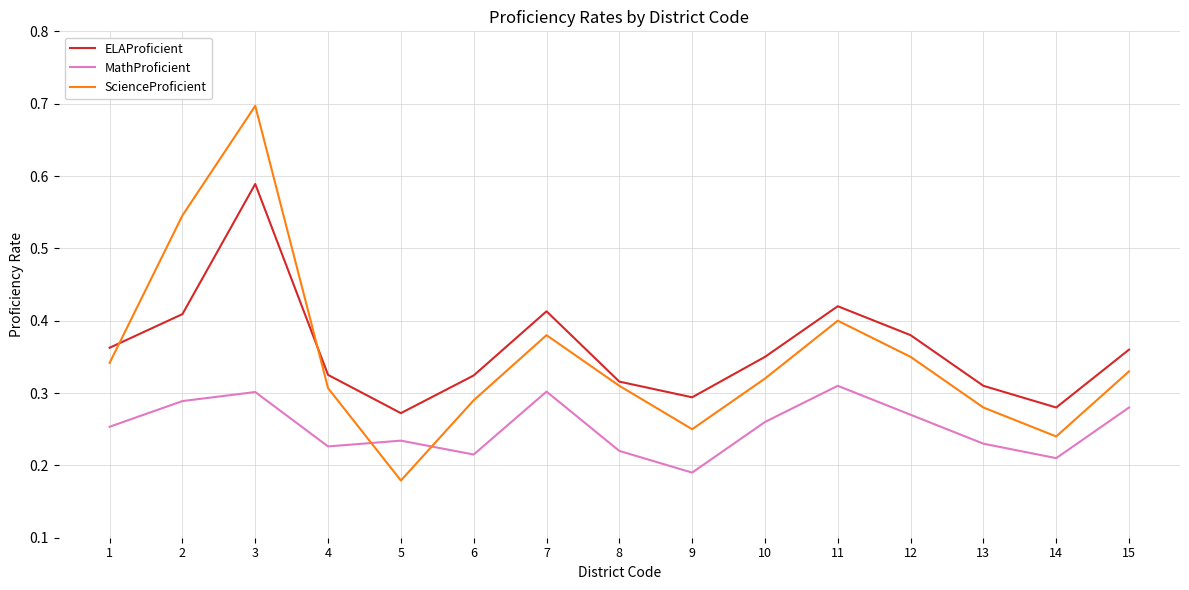

Is the value of ScienceProficient at 10 greater than the value of MathProficient at 13?

Yes